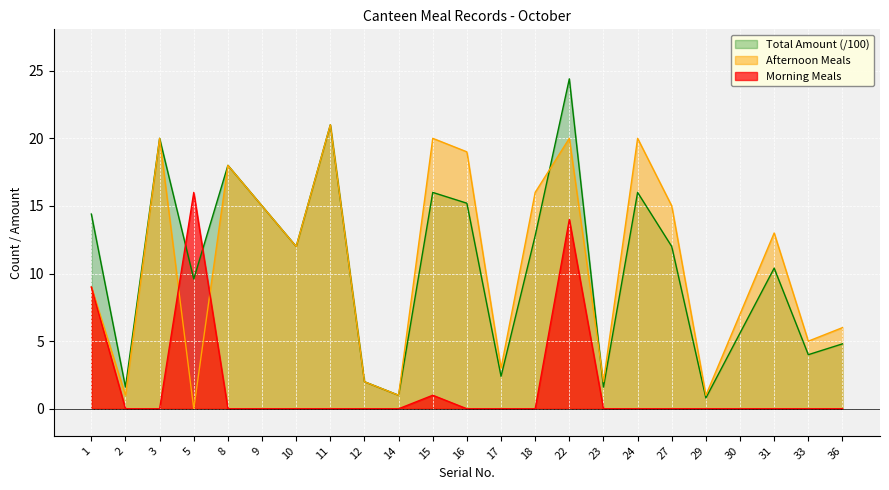

Where is the first local minimum for Afternoon Meals?

2